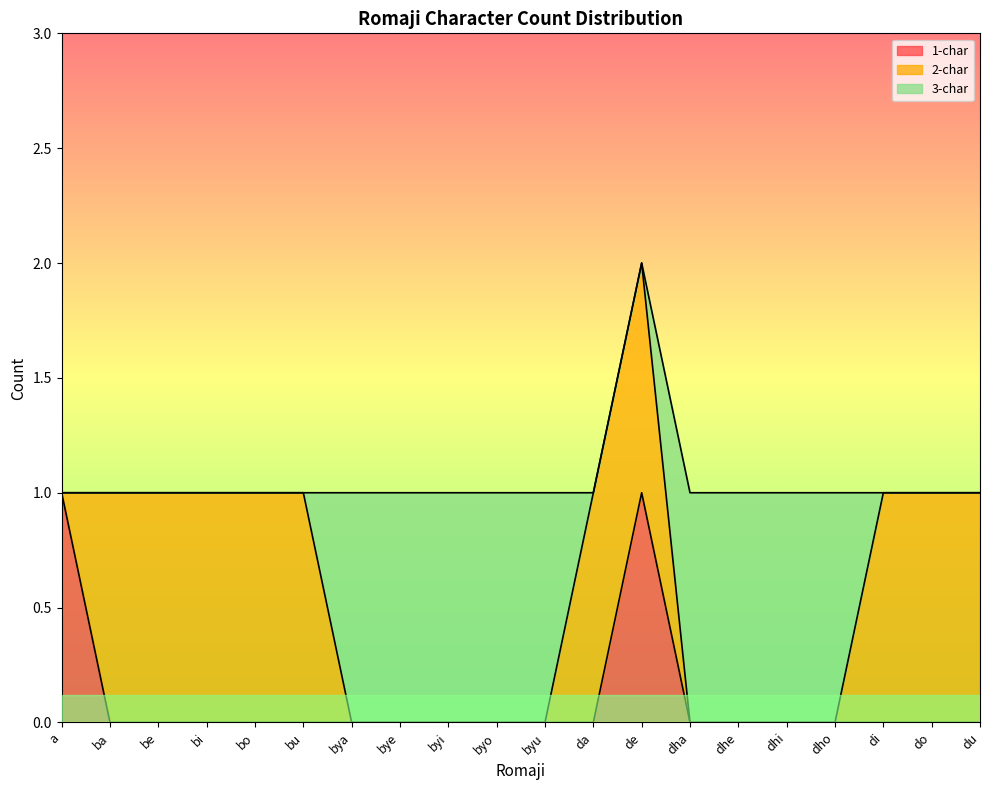

Which series ends up on top after the final intersection of 2-char and 1-char?

2-char